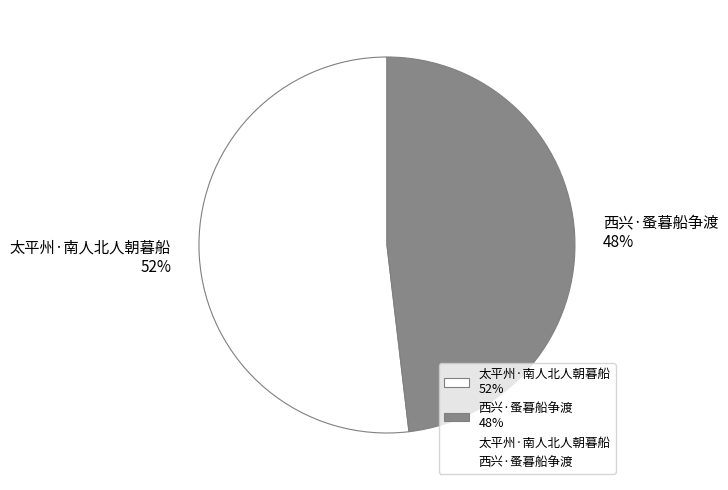

Which slice is the largest?

太平州·南人北人朝暮船